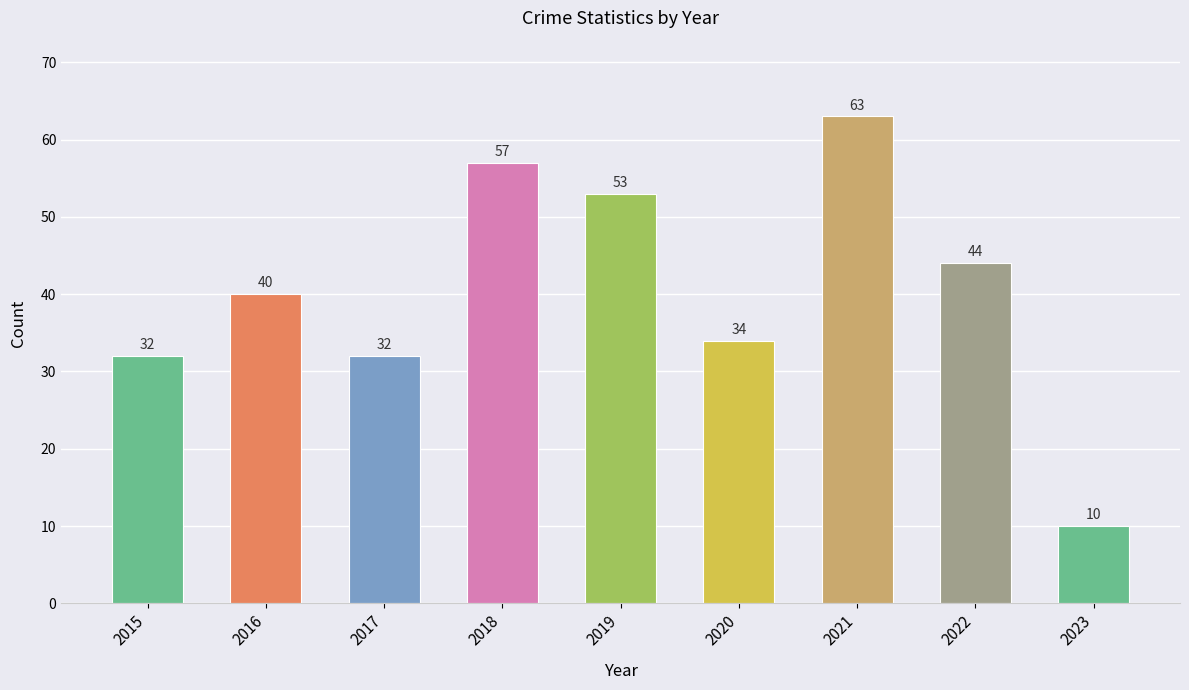

Are the bars grouped side by side (vs. stacked)?

No